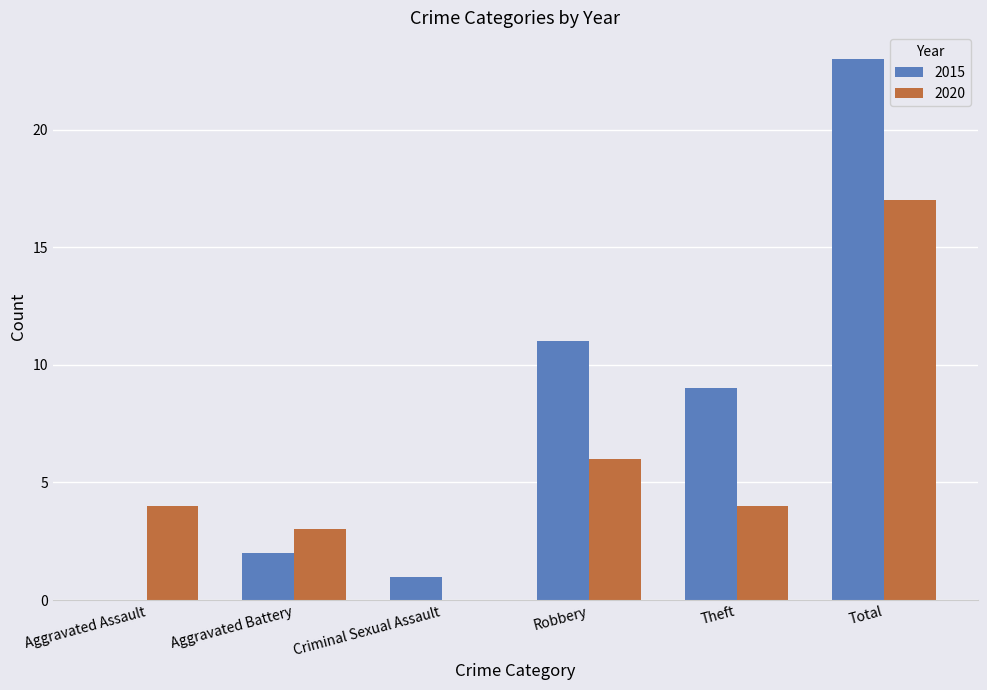

What is the greatest value displayed?

23